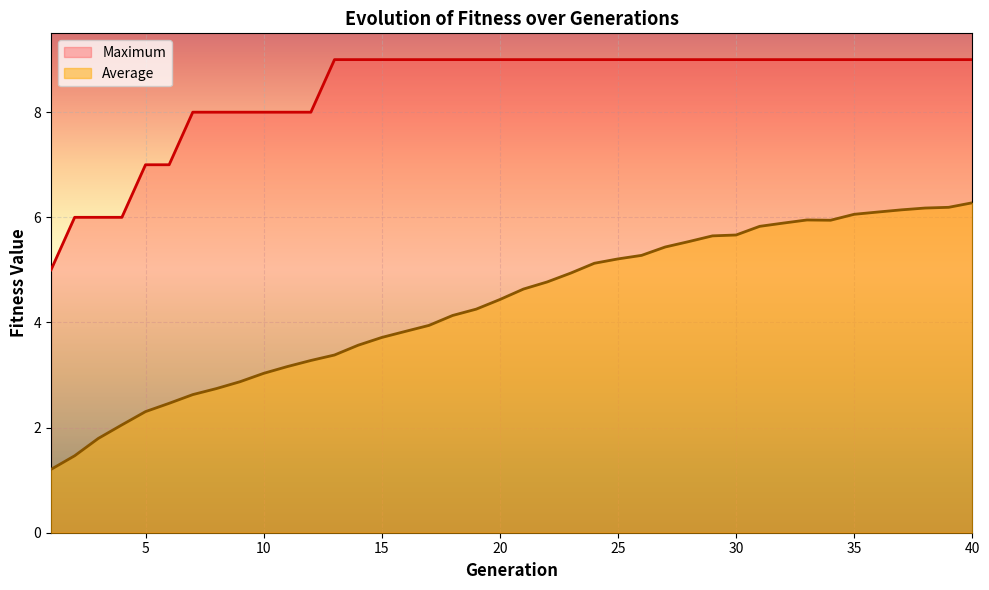

What are all the series names shown in the legend?

Maximum, Average